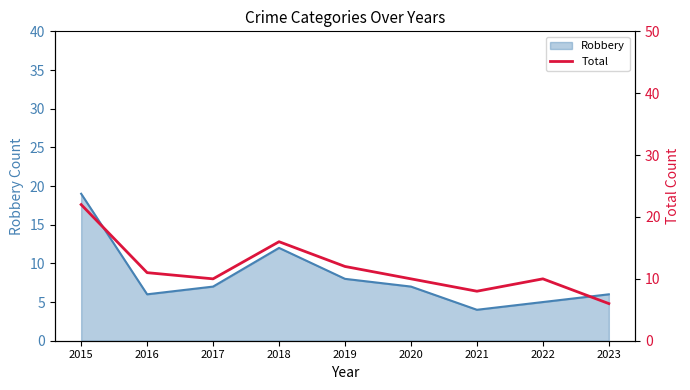

What is the change in value from 2018 to 2021?

-8